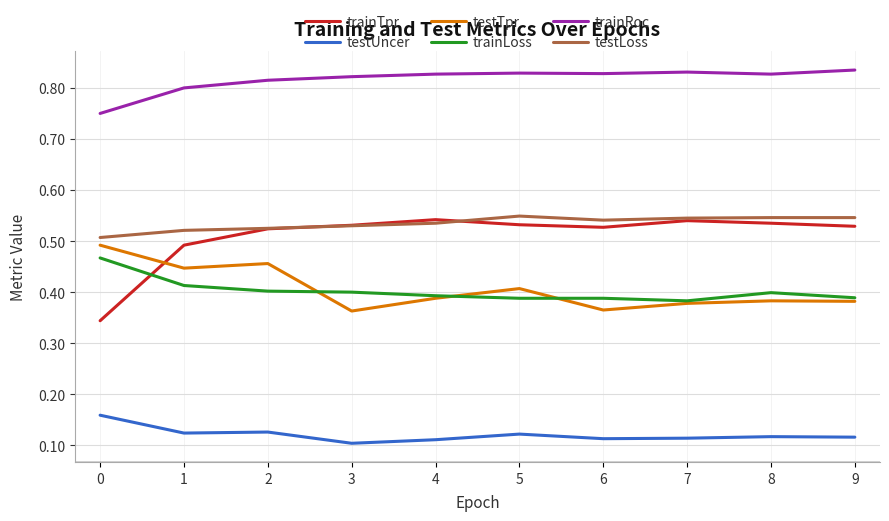

How many distinct data groups are displayed?

6